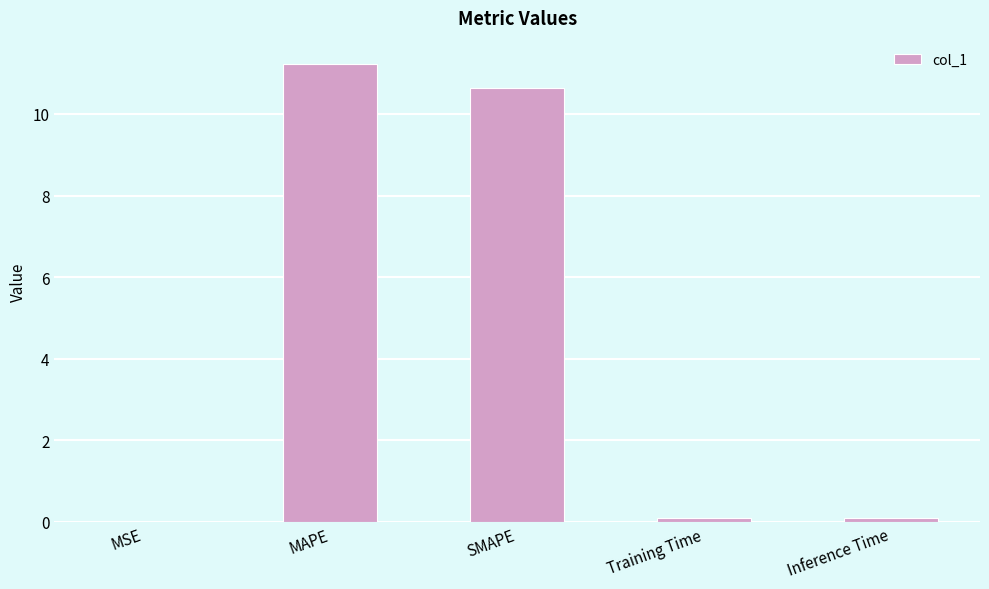

What is the difference between the values at MAPE and MSE?

11.2